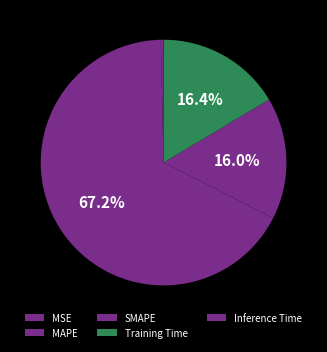

Which slice is the largest?

MAPE